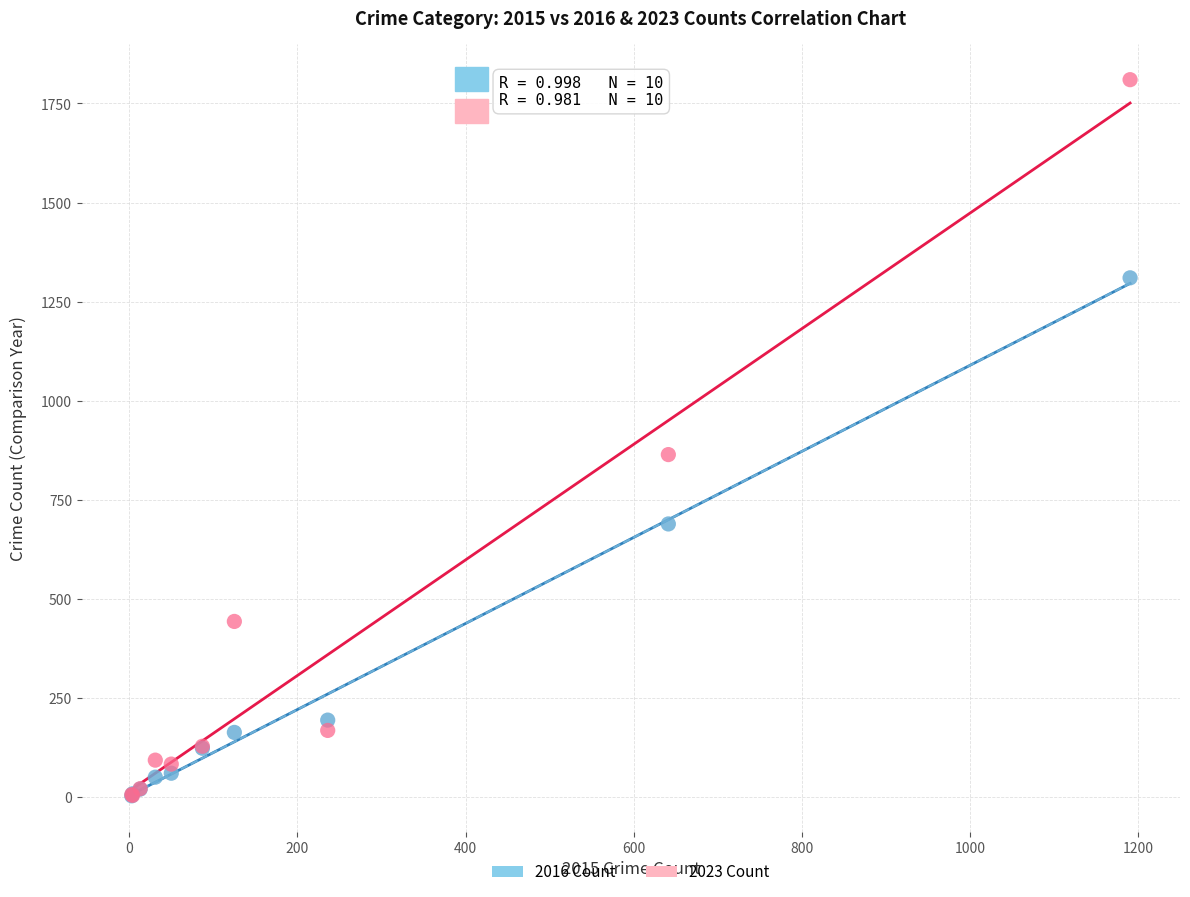

Which series contains the highest Y value?

2023 Count